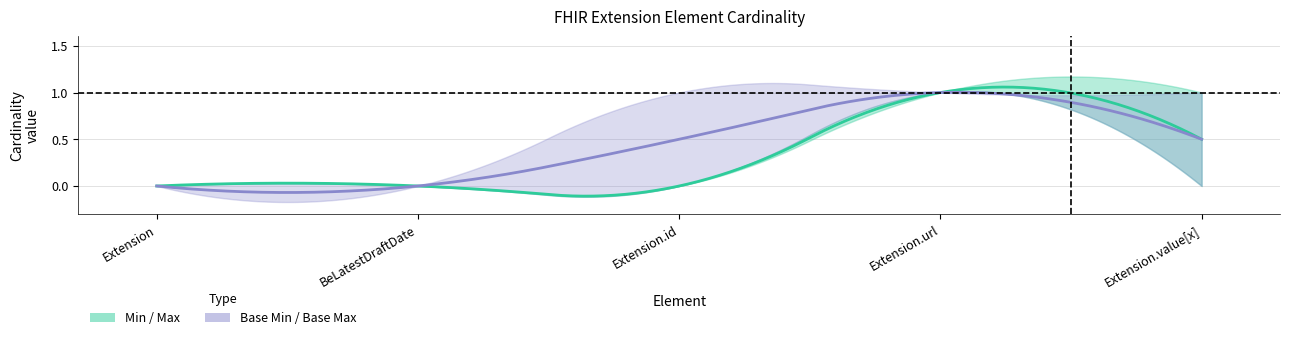

Between Extension.url and Extension, which is larger?

Extension.url